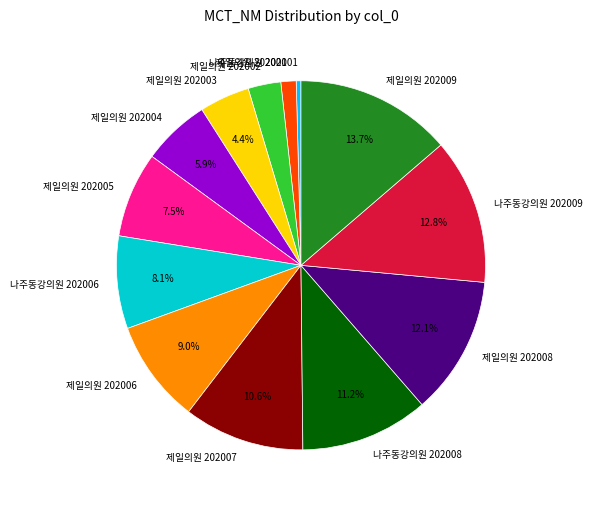

Is there a majority slice in this chart?

No